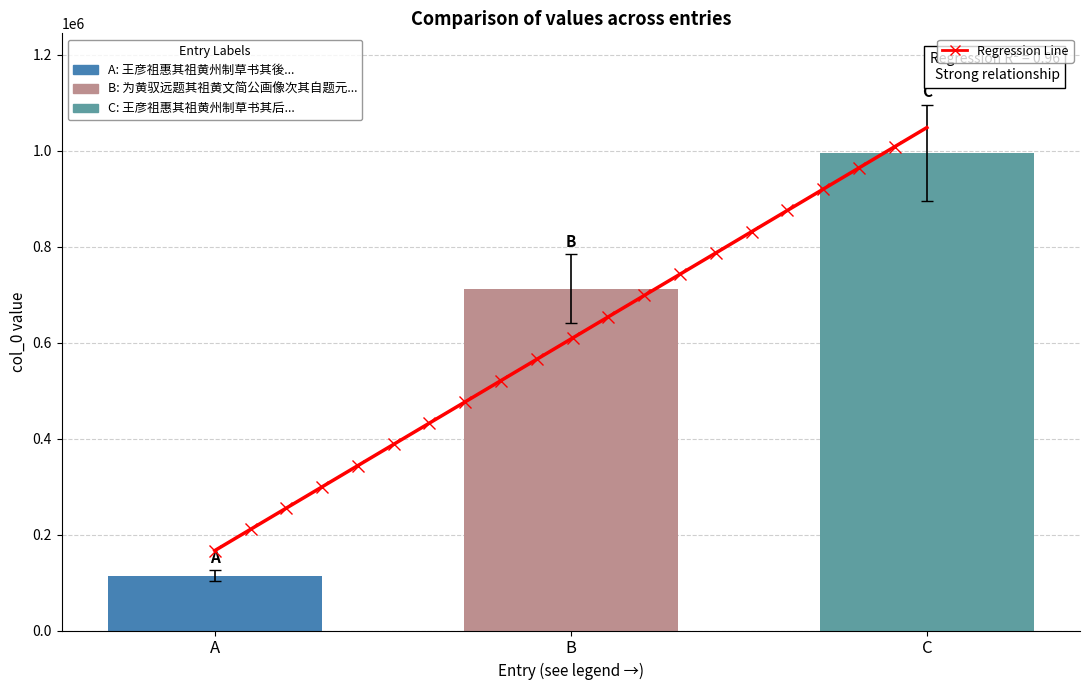

List the labels in order of value, largest first.

C, B, A